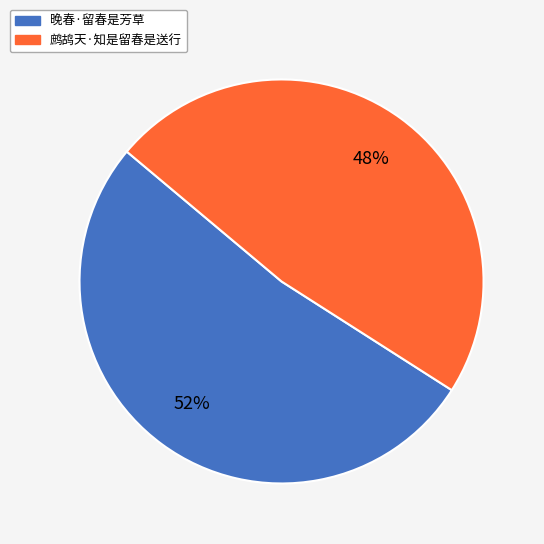

To the nearest percent, what percentage of the pie is 晚春·留春是芳草?

52%